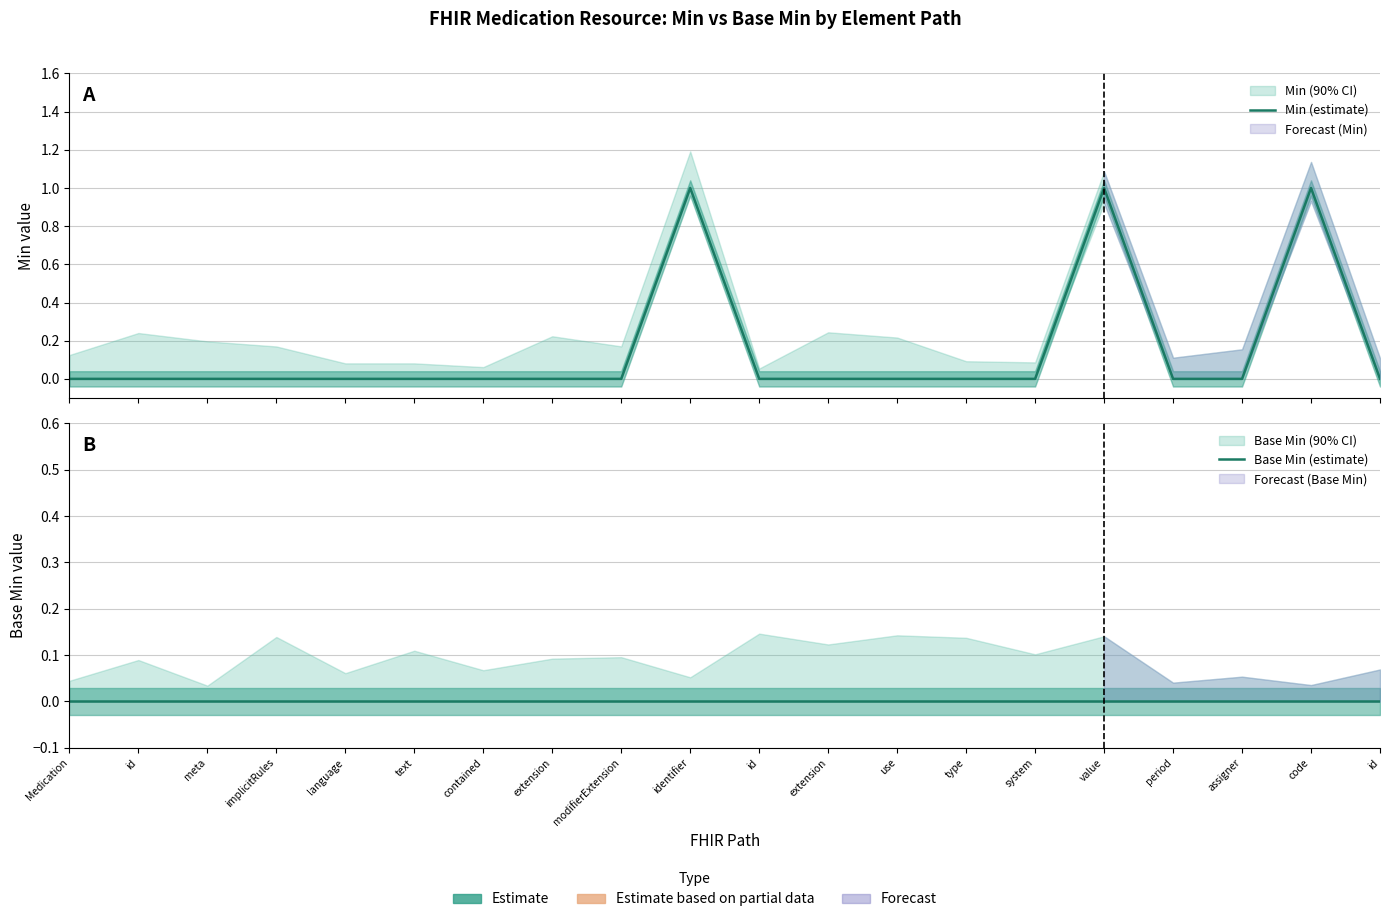

Which series has the largest total across all categories?

Min (estimate)